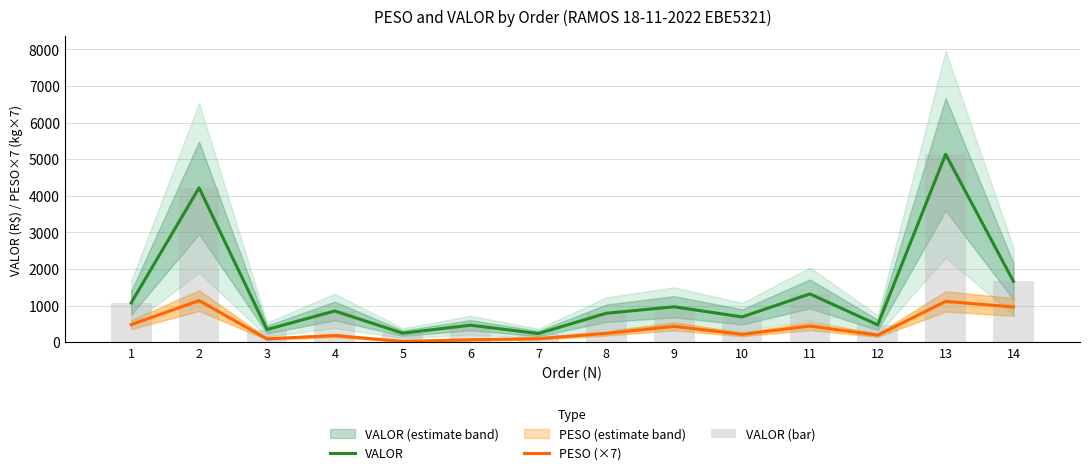

What is the lowest value of the VALOR series?

236.5